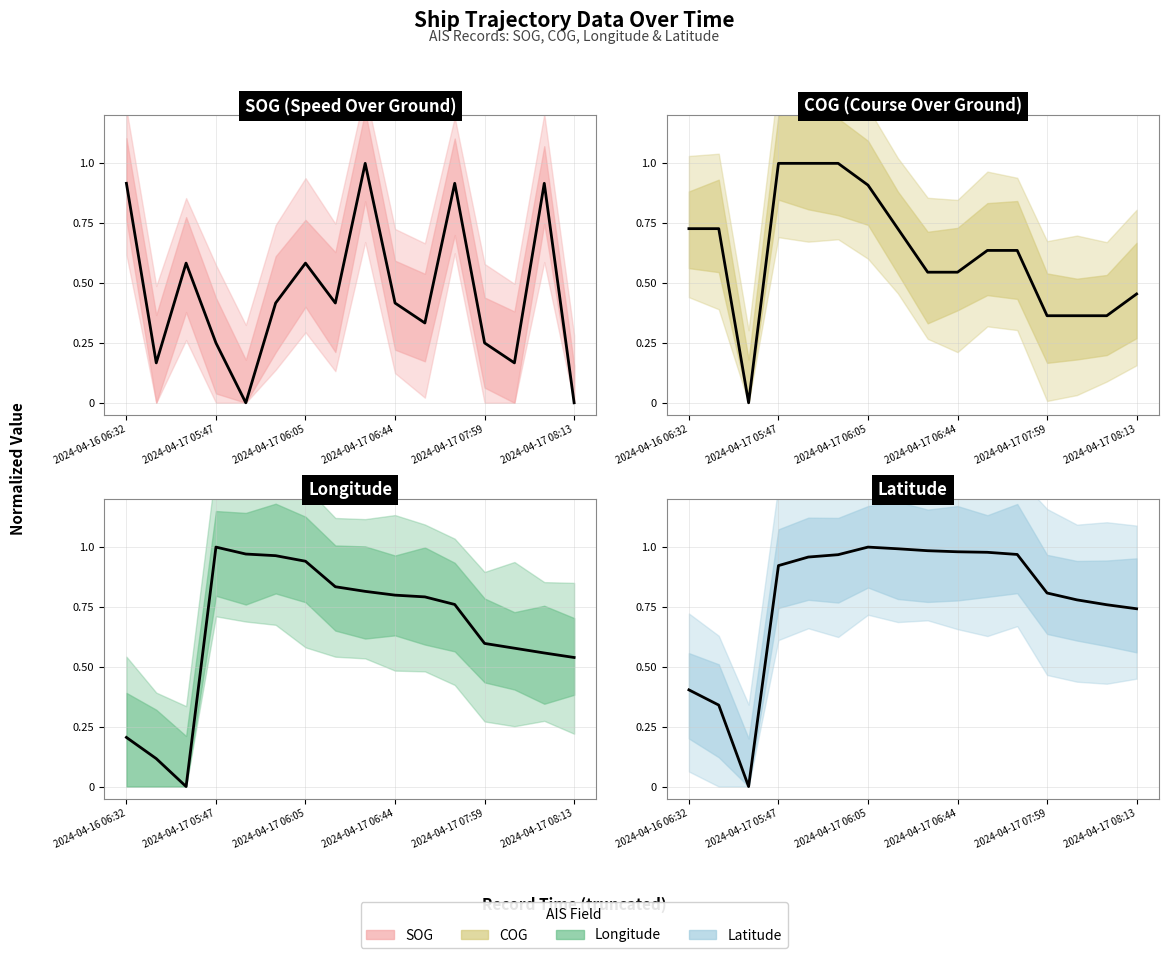

What is the difference between the highest and lowest values at 8?

0.5